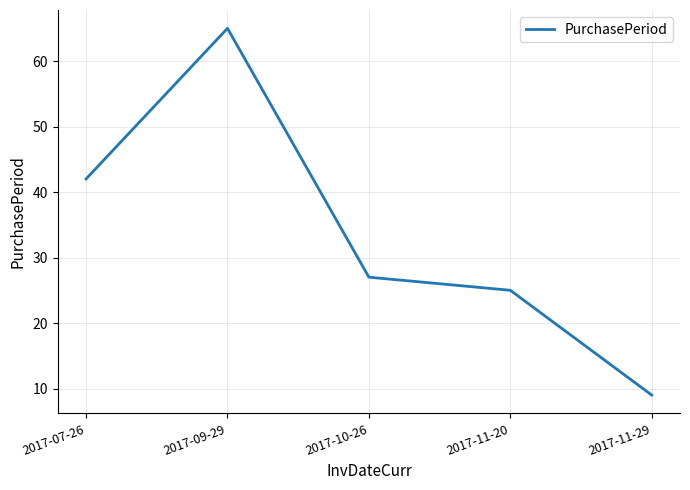

How many interior local peaks (higher than both neighbors) does the data have?

1